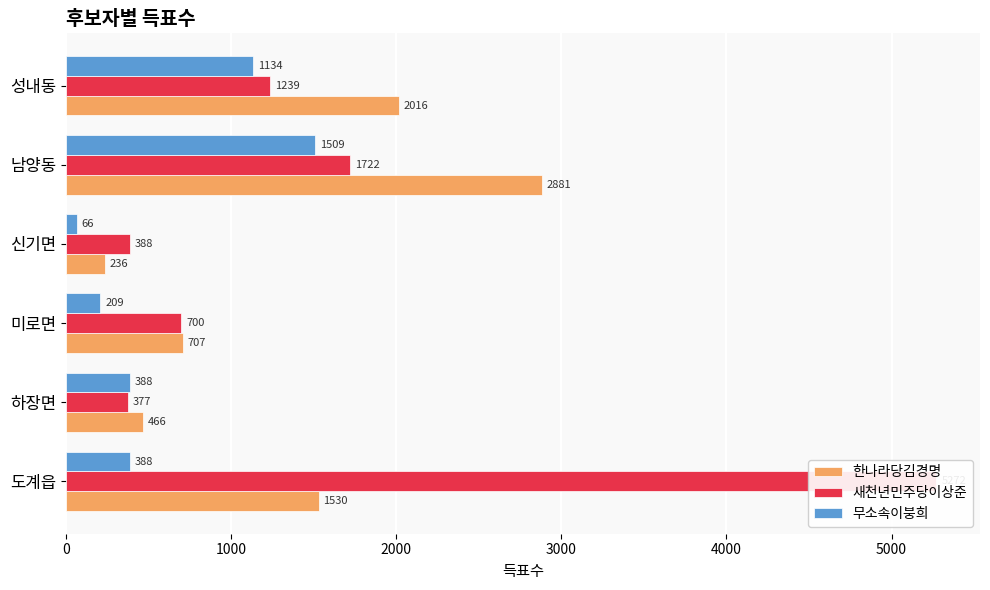

Rank the series at 미로면 from highest to lowest value.

한나라당김경명, 새천년민주당이상준, 무소속이붕희